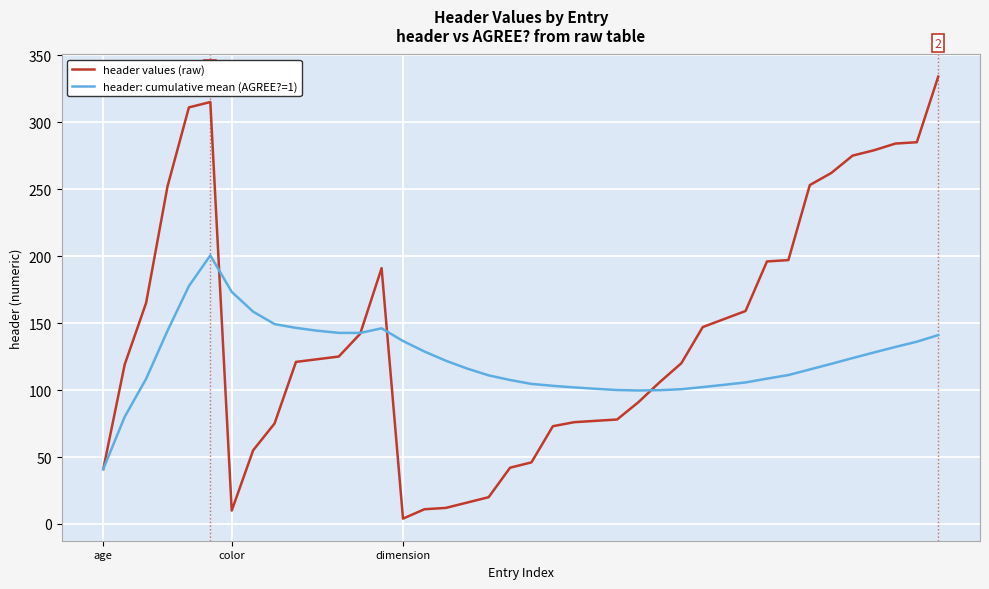

What is the maximum value for header: cumulative mean (AGREE?=1)?

200.5